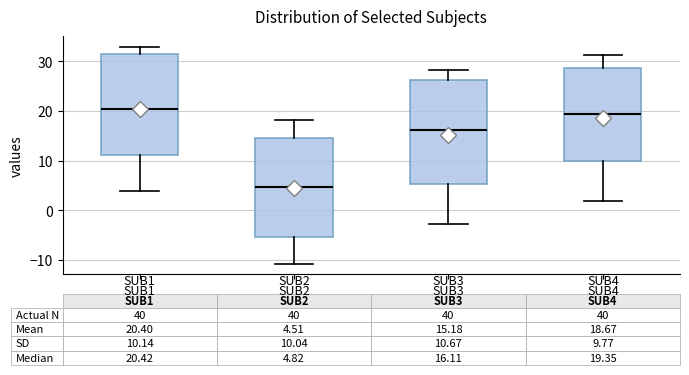

Which box's median line is the lowest?

SUB2